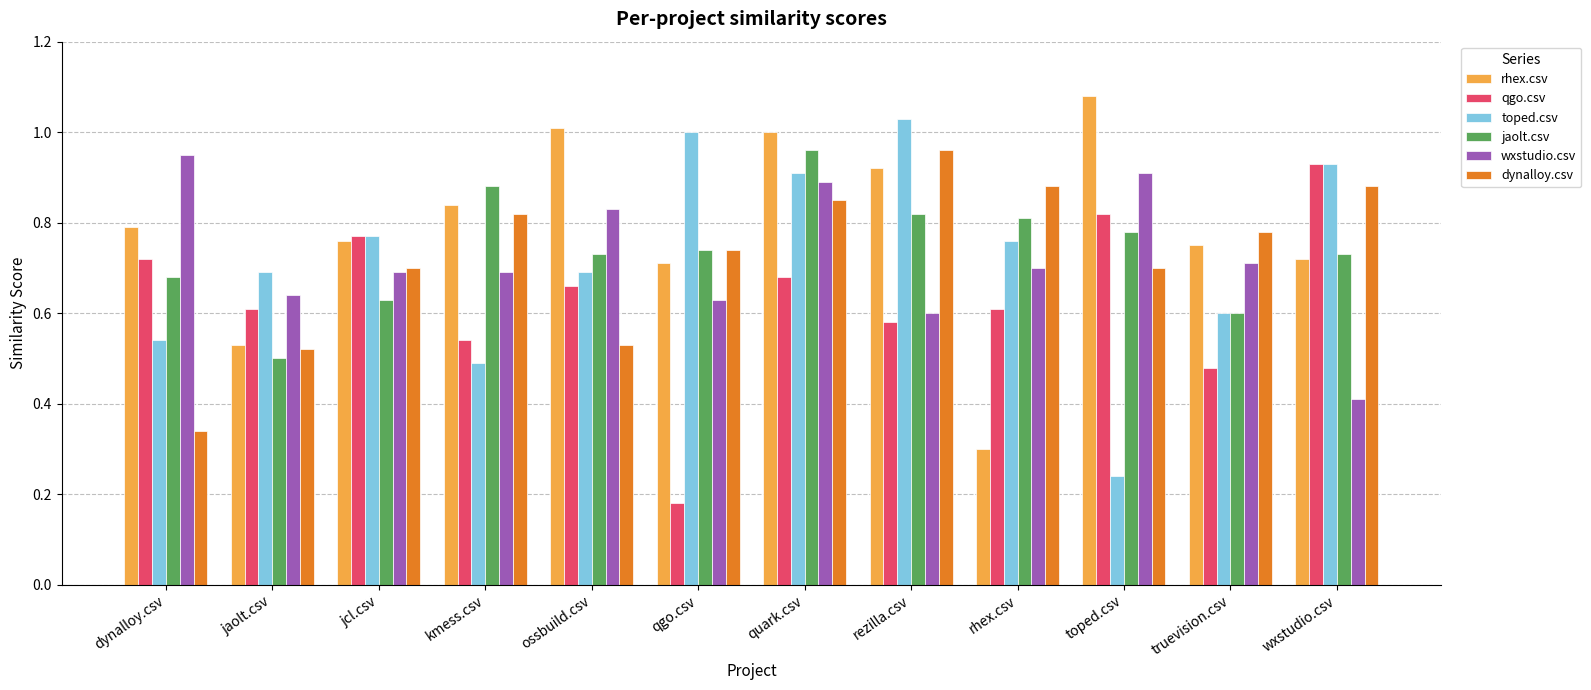

How many bars are there in each group?

6